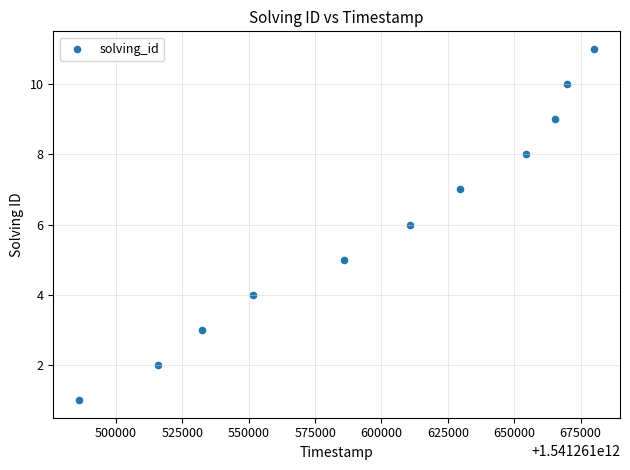

What is the average X value?

1541261598318